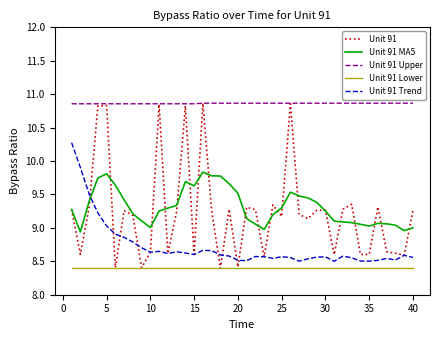

What is the smallest value displayed?

8.4